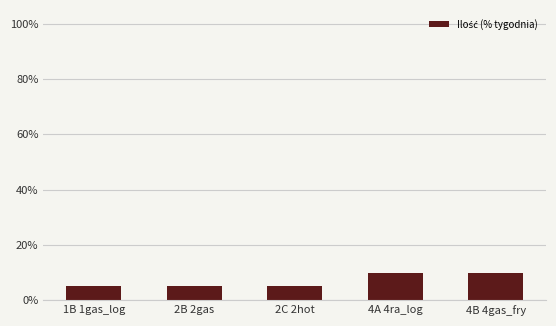

What is the value of the 4th bar from the left?

0.1